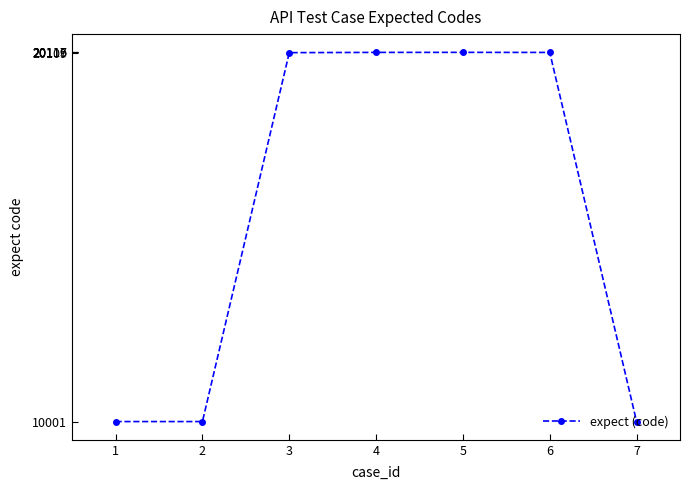

What is the sum of all values?

110460